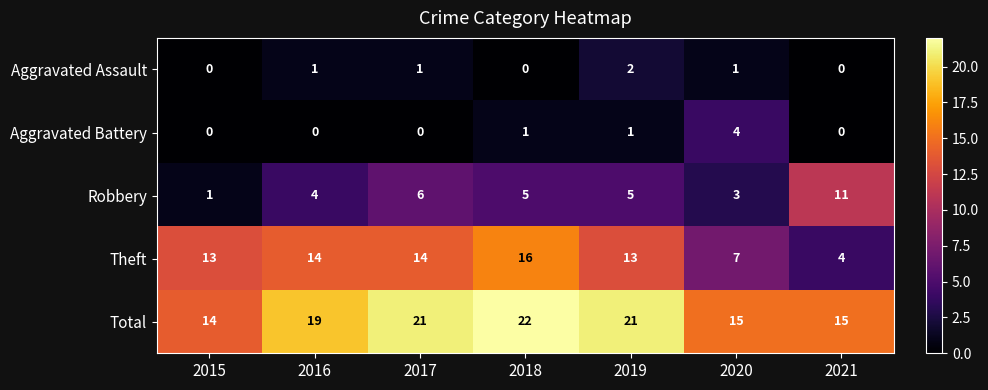

How many categories are shown in the chart?

7